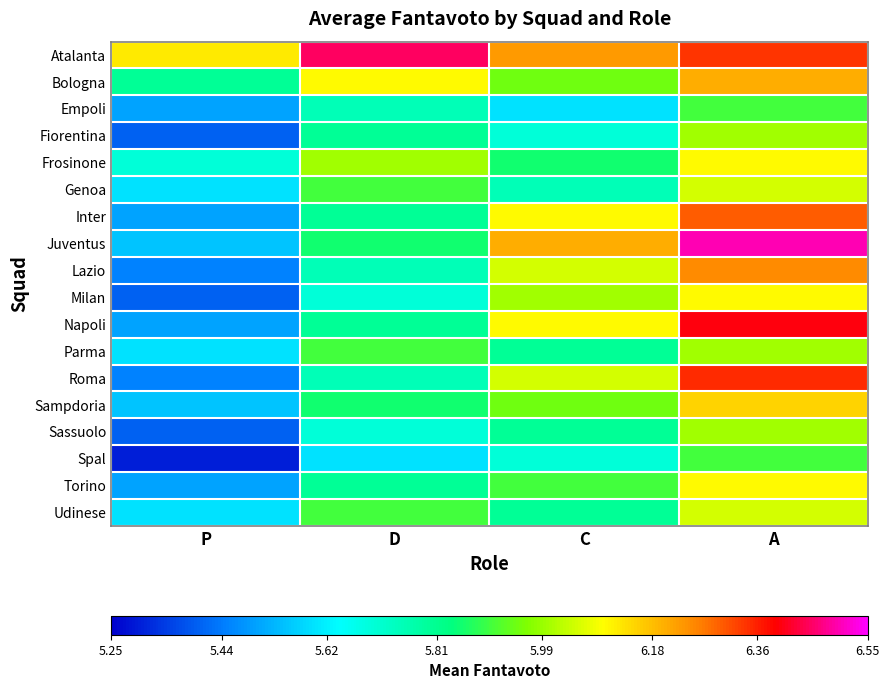

Which series has the widest spread of values?

Juventus